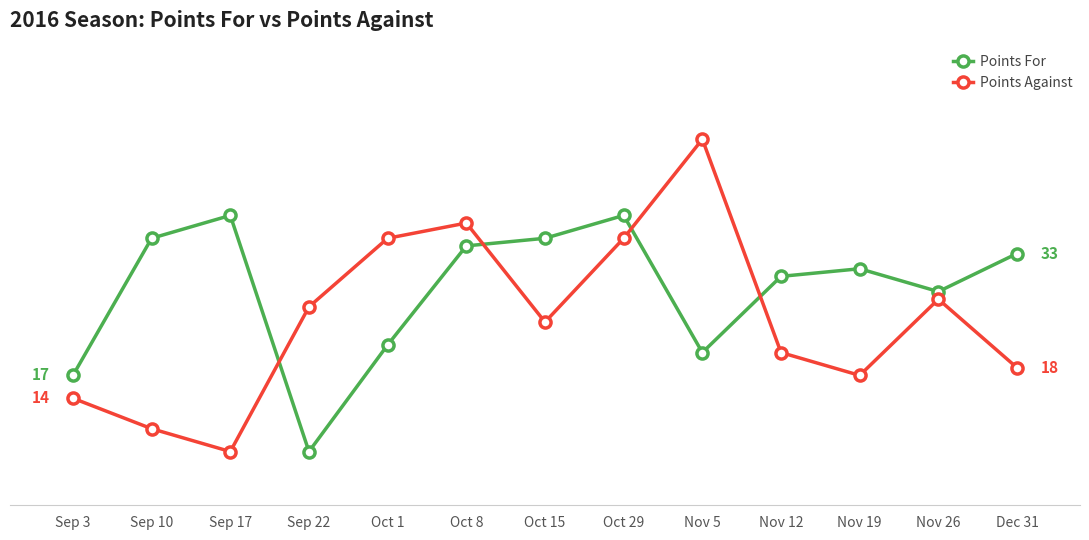

Which series ends up on top after the final intersection of Points Against and Points For?

Points For